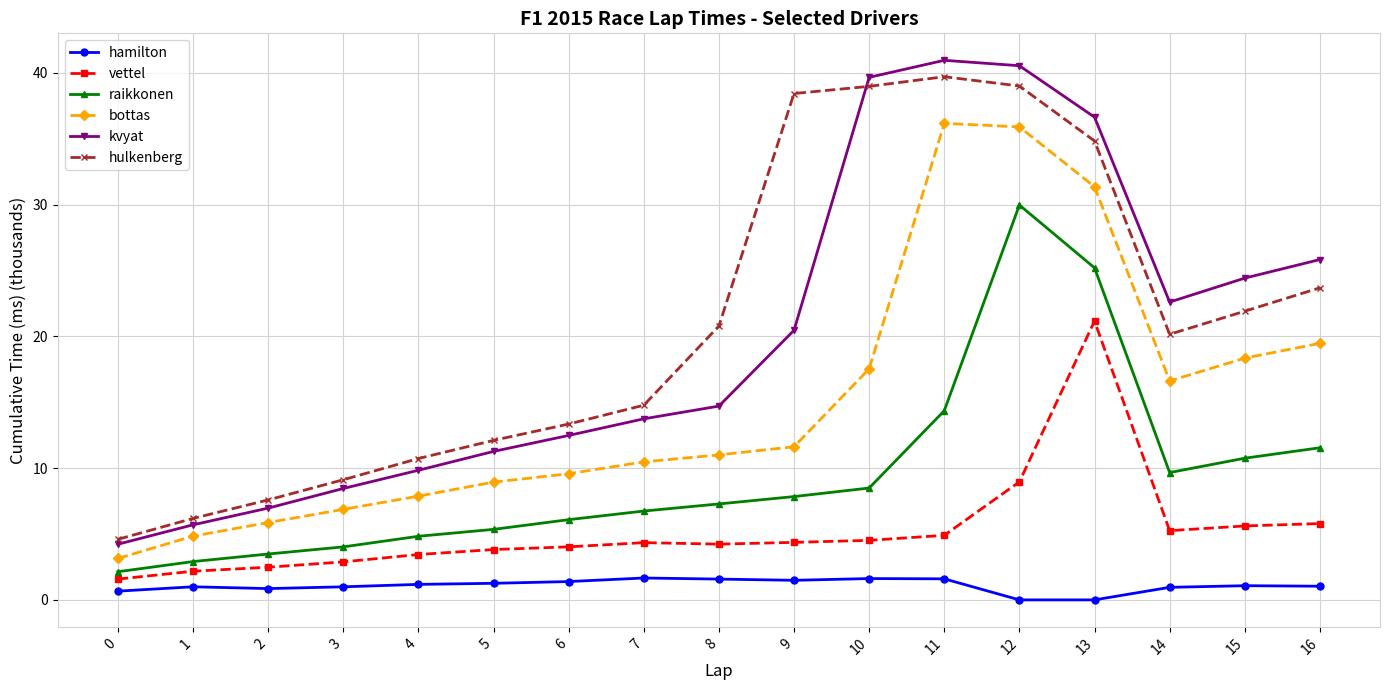

How many interior local valleys does the kvyat series have?

1